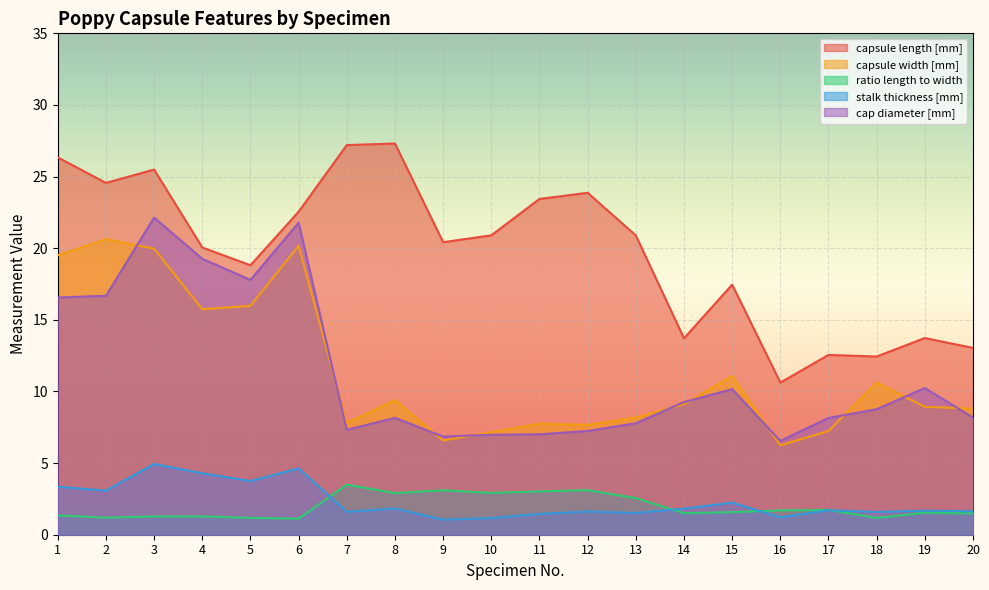

How many series are shown in this chart?

5